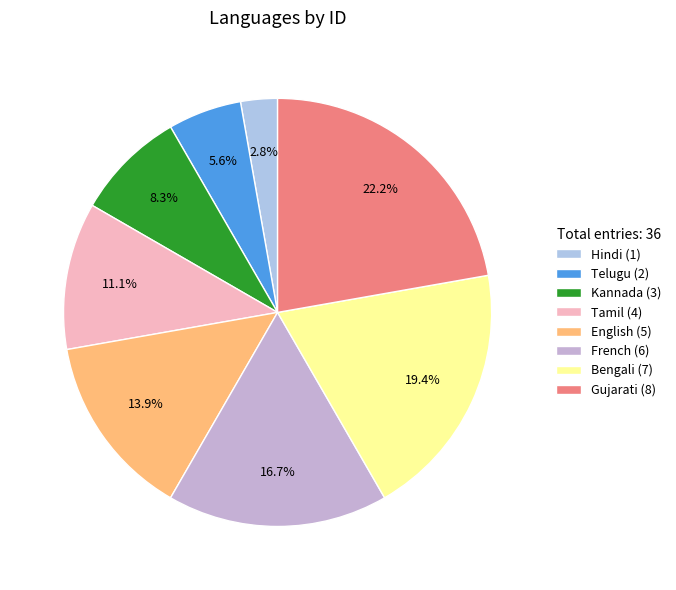

To the nearest percent, what is the combined percentage of Telugu and Tamil?

17%